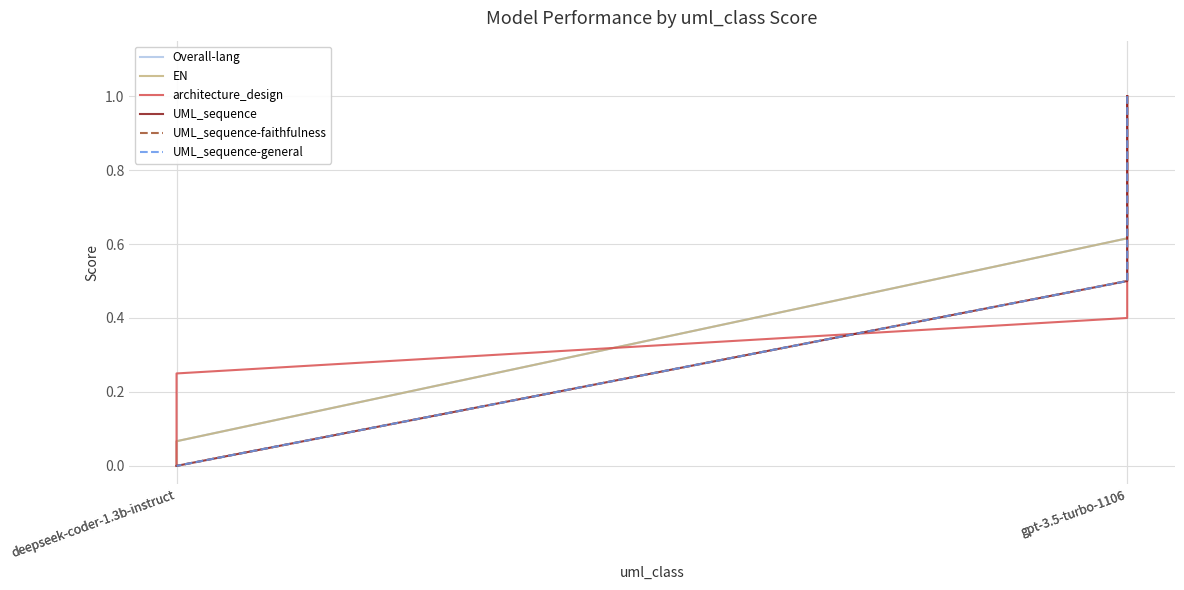

What is the average value of the UML_sequence series?

0.4